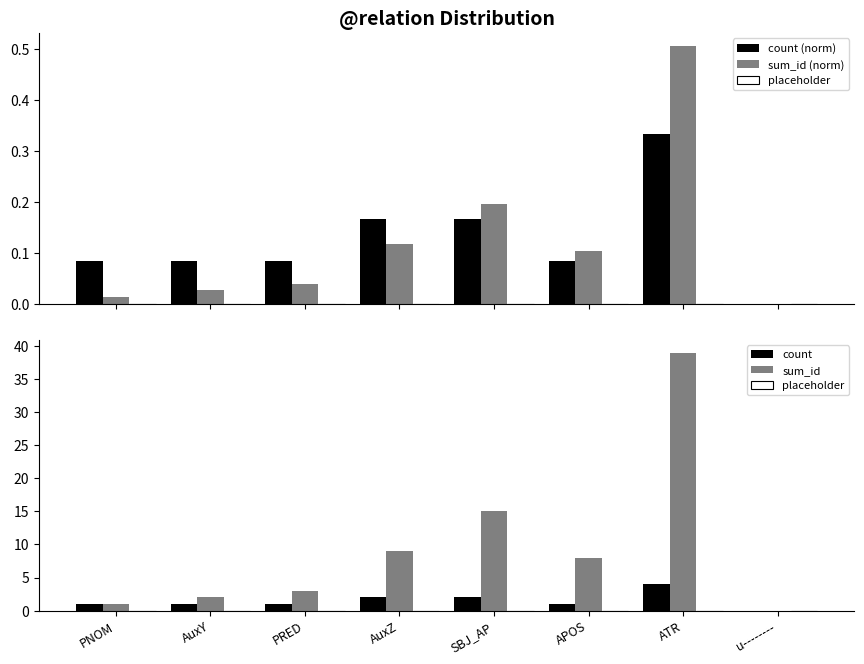

Which series has the largest total across all categories?

sum_id